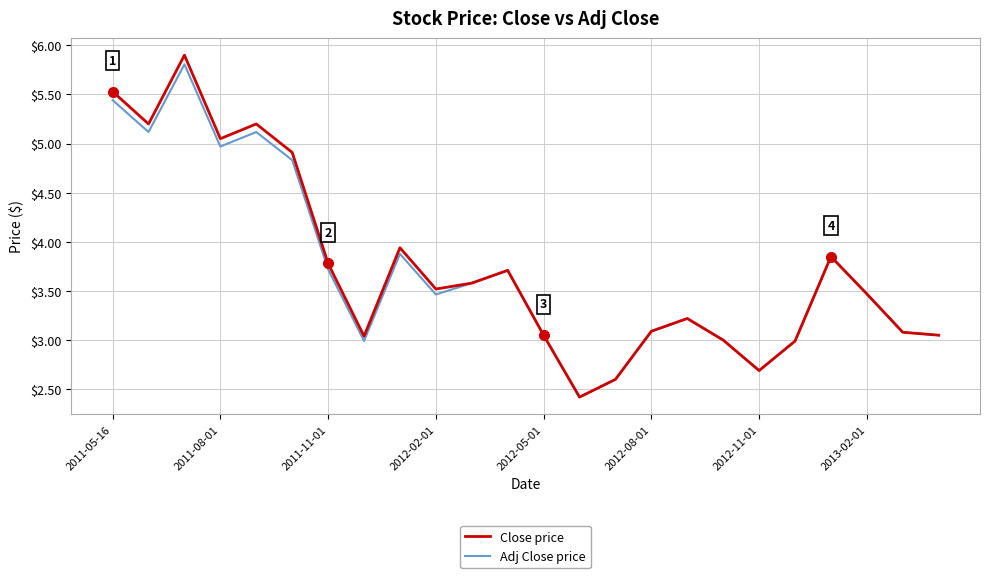

True or false: Close price has more than 2 interior local peaks.

True